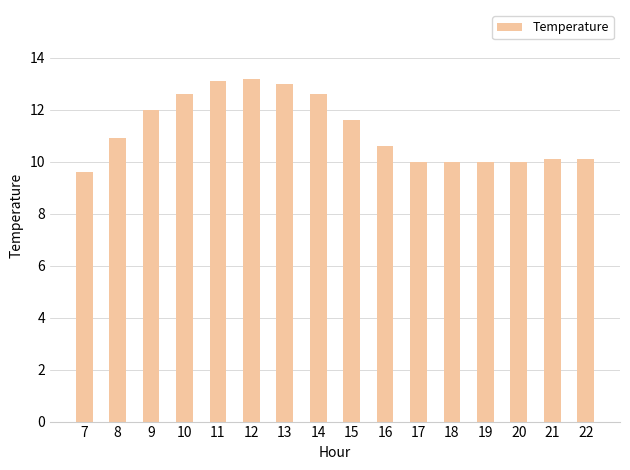

The value at 17 is 10.0. True or false?

True